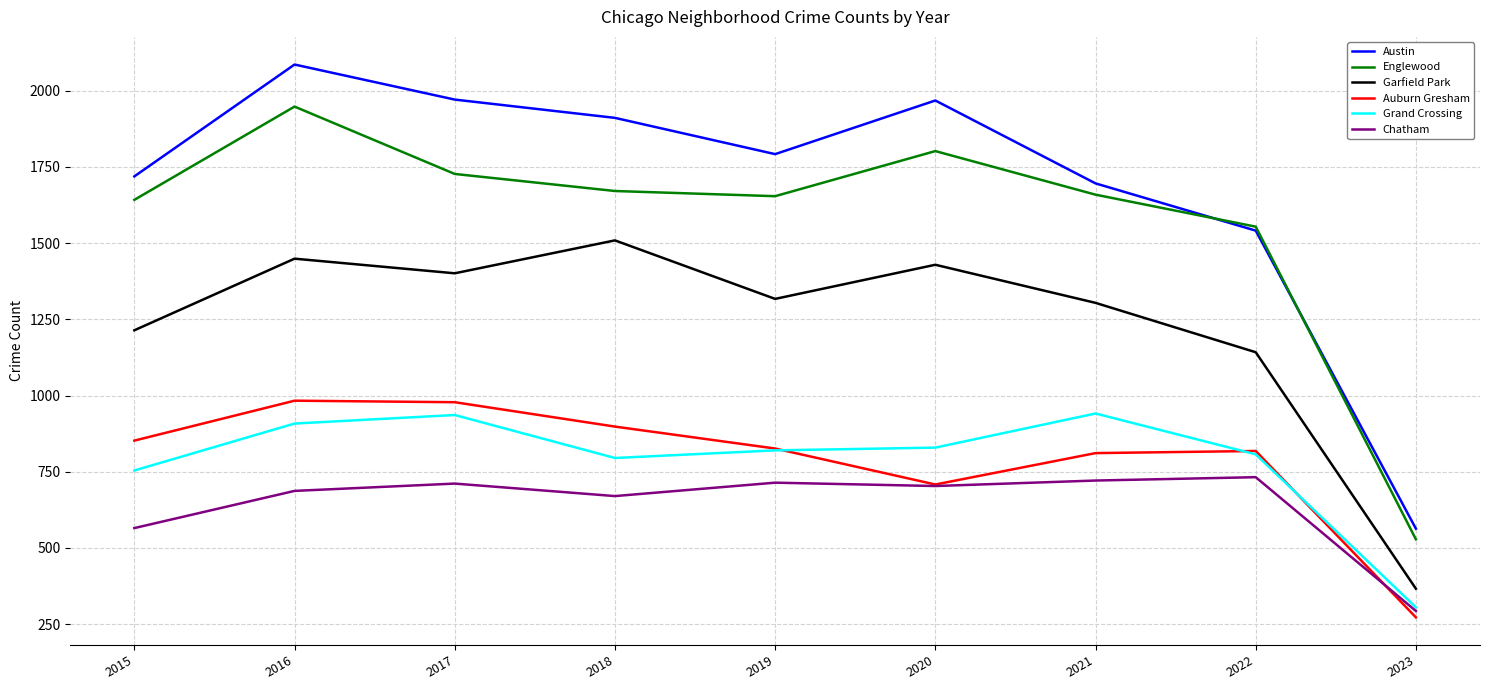

What is the difference between the maximum and minimum values in the Austin series?

1523